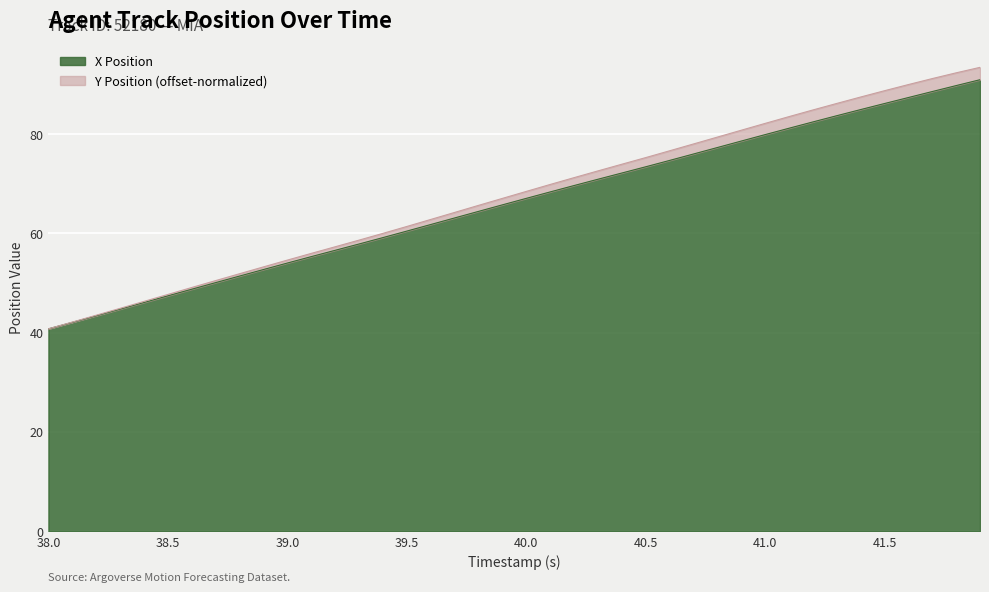

The value of X Position at 41.5 is 86.1. True or false?

True